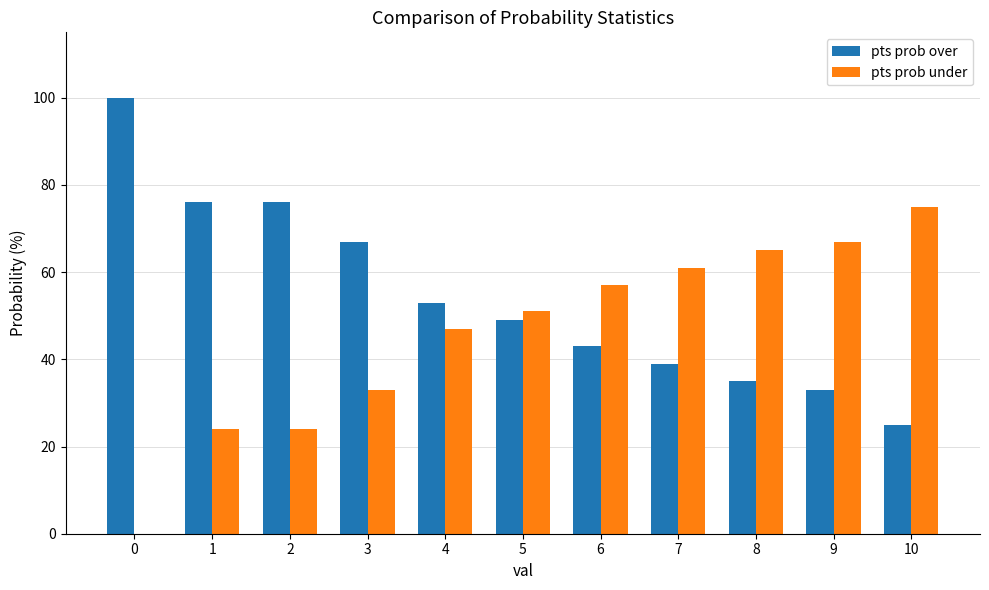

Is the value of pts prob over at 0 greater than the value of pts prob under at 2?

Yes